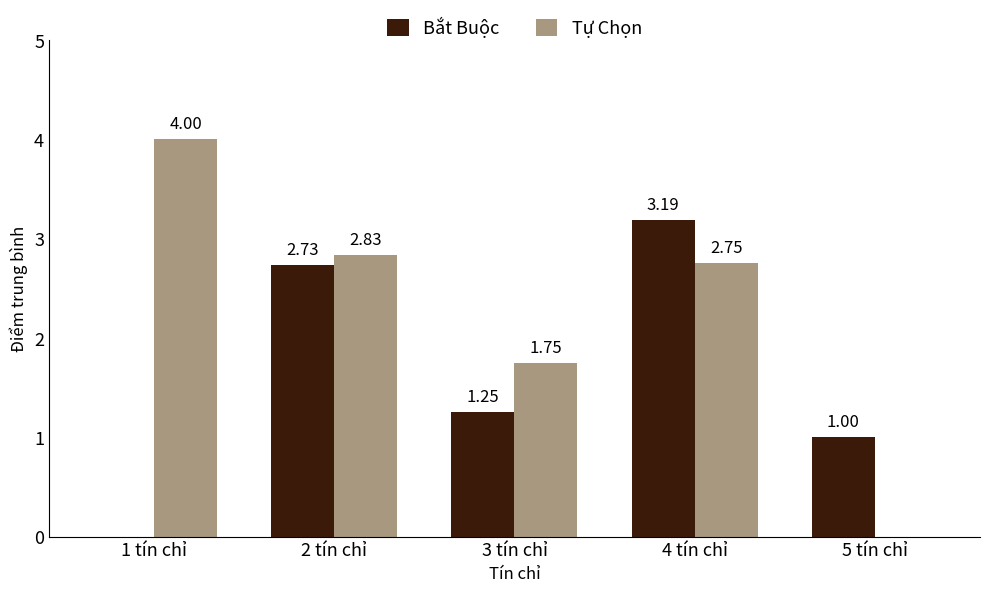

Which series changed the most between 1 tín chỉ and 5 tín chỉ?

Tự Chọn